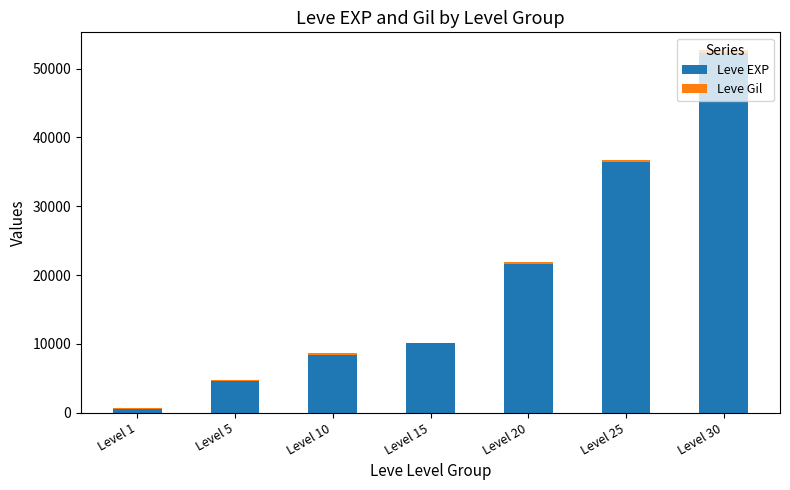

At which category is the sum across all series the highest?

Level 30